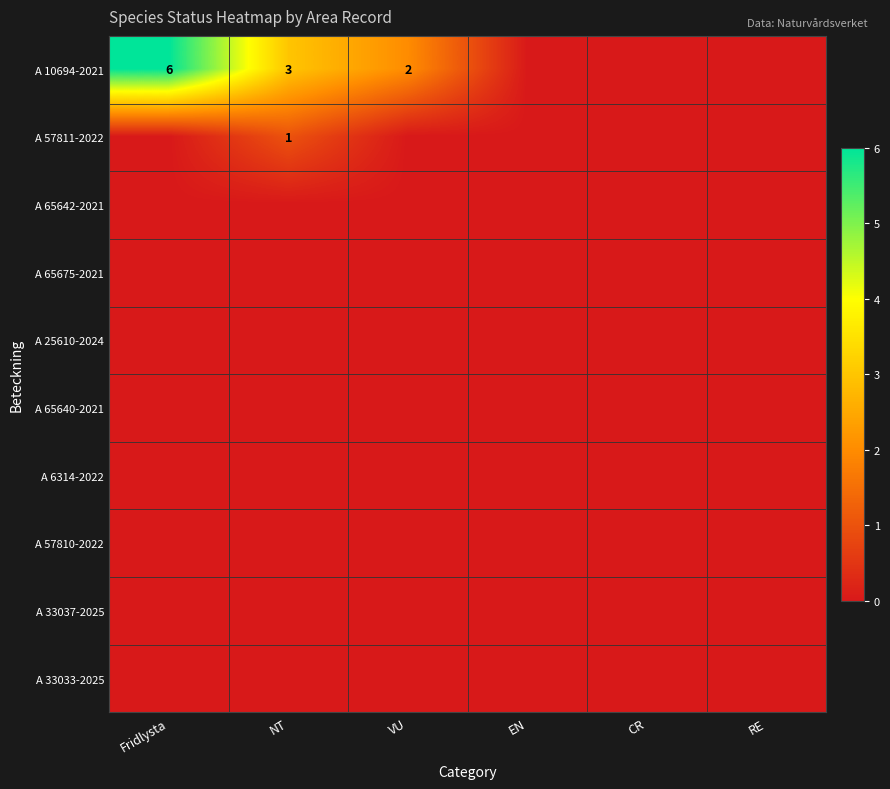

Rank the series by their maximum value, from lowest to highest.

A 65642-2021, A 65675-2021, A 25610-2024, A 65640-2021, A 6314-2022, A 57810-2022, A 33037-2025, A 33033-2025, A 57811-2022, A 10694-2021